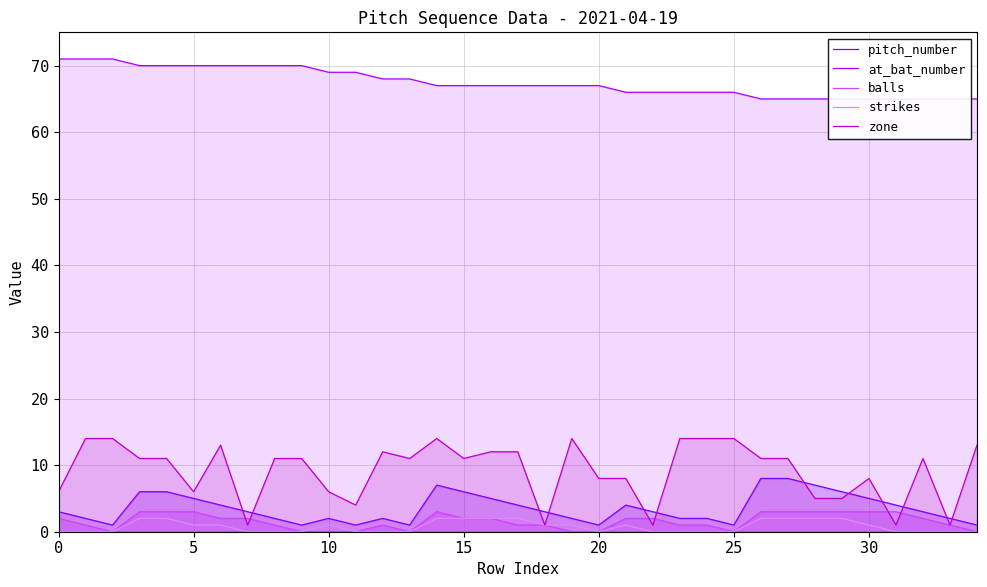

What is the difference between the maximum and minimum values in the balls series?

3